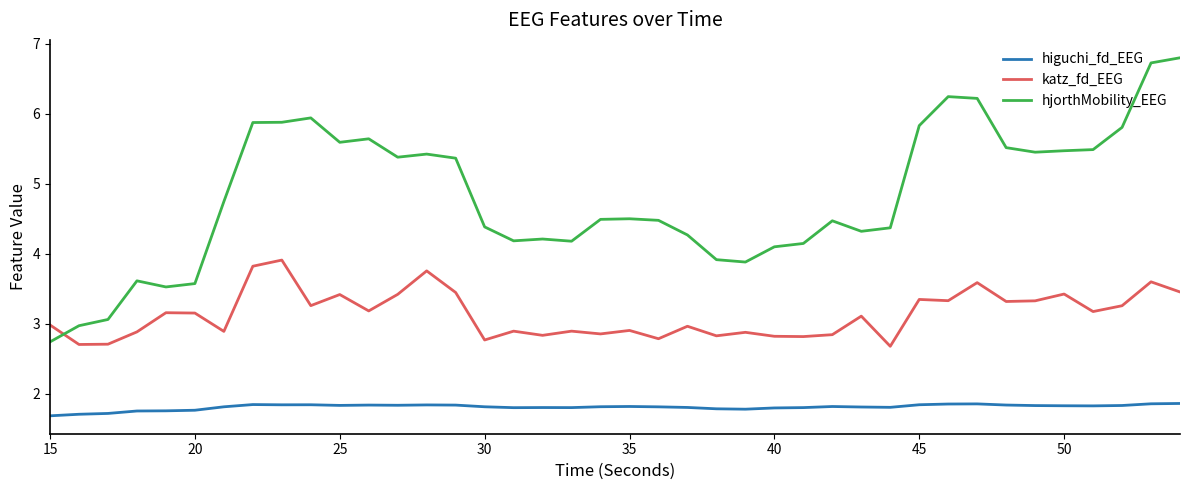

At how many categories does at least one series exceed 4?

32